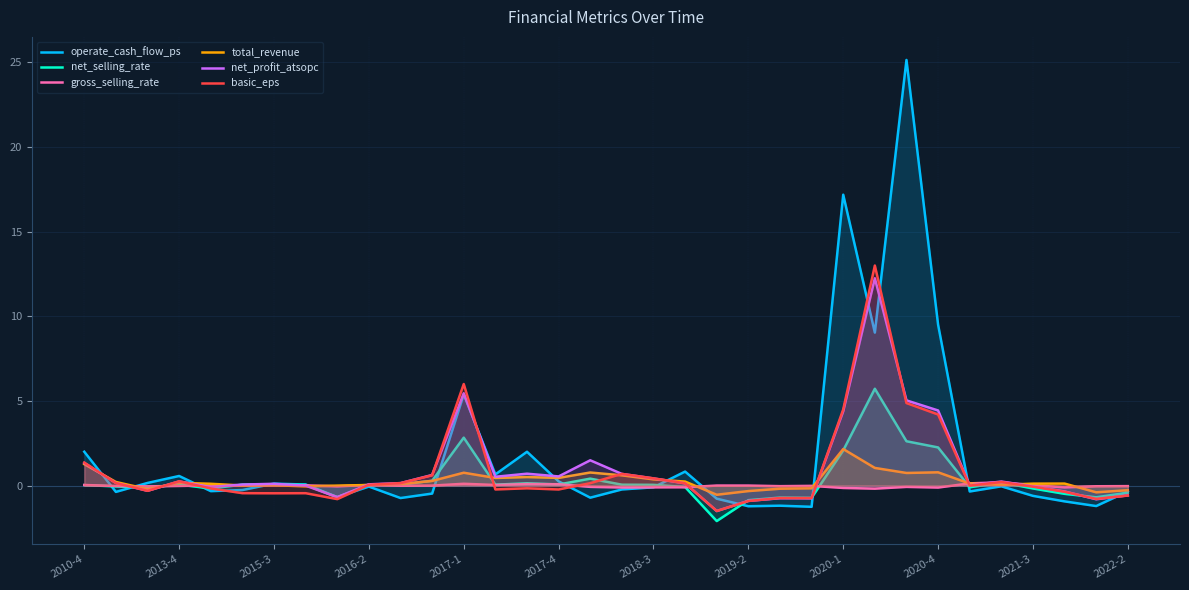

What value does the net_profit_atsopc series have at 2019-2?

-0.9